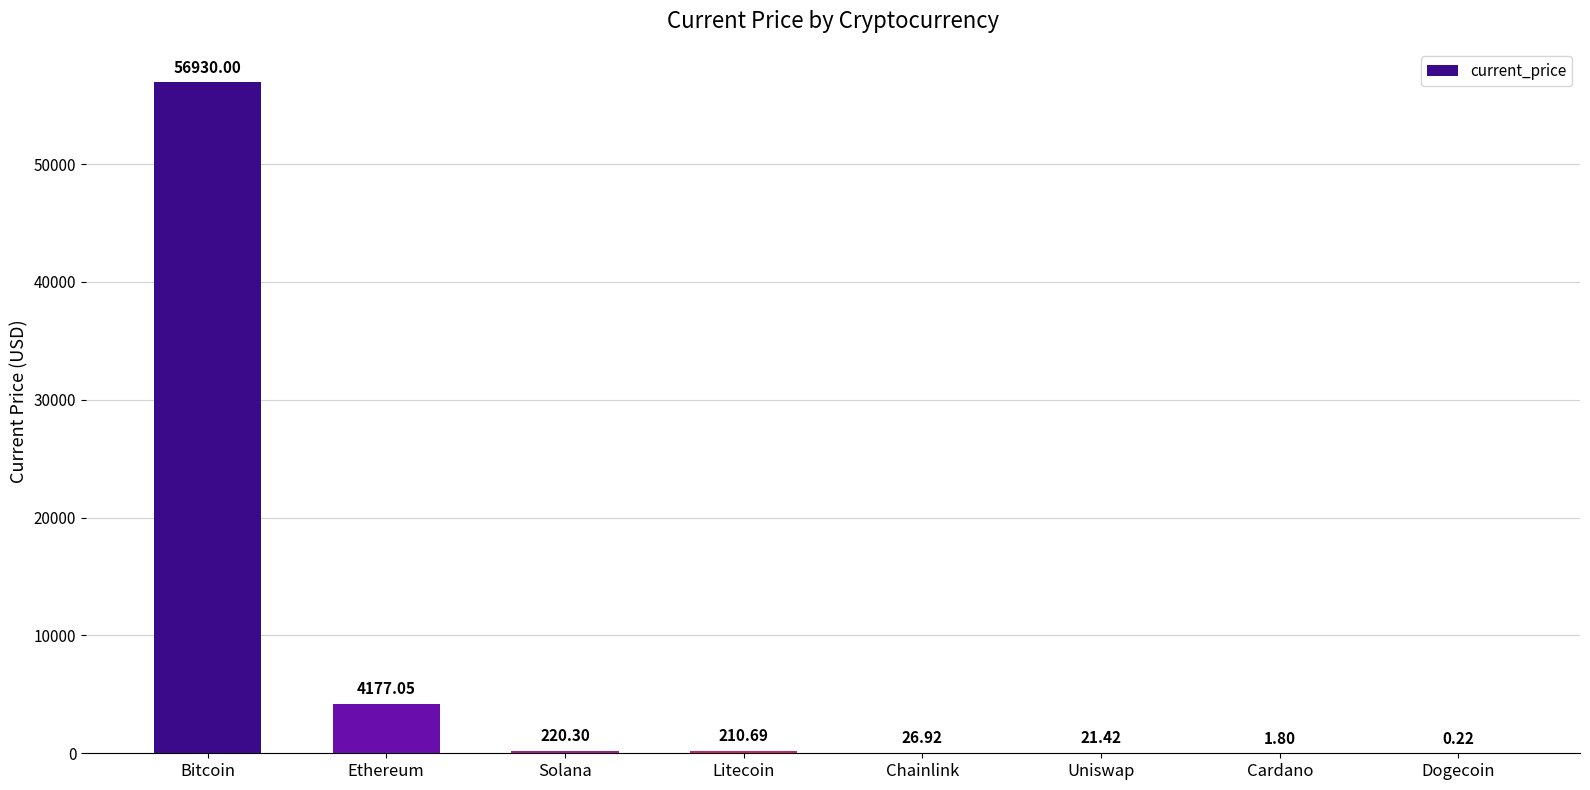

What is the ratio of the value at Litecoin to the value at Ethereum?

0.1